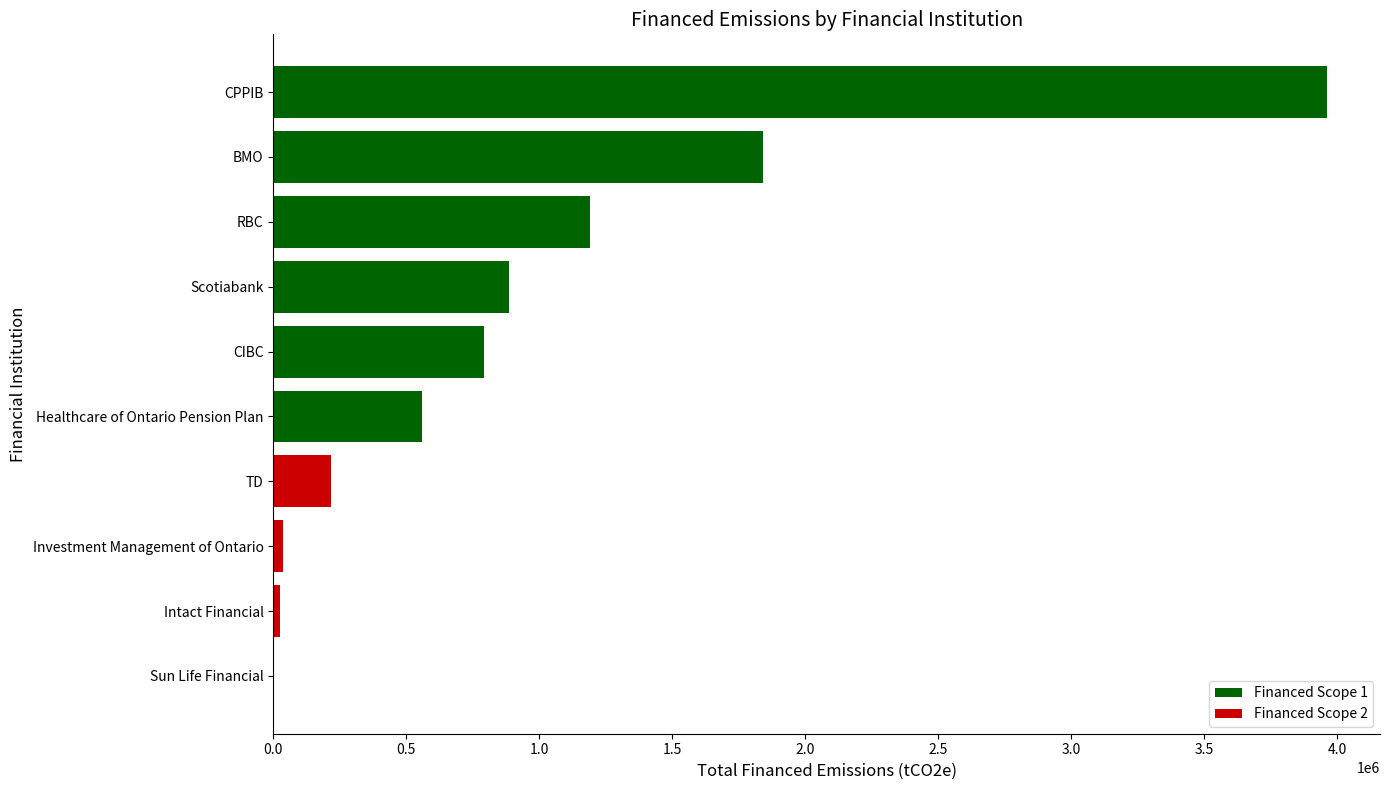

Where is the data nearest to the value 1981300?

BMO